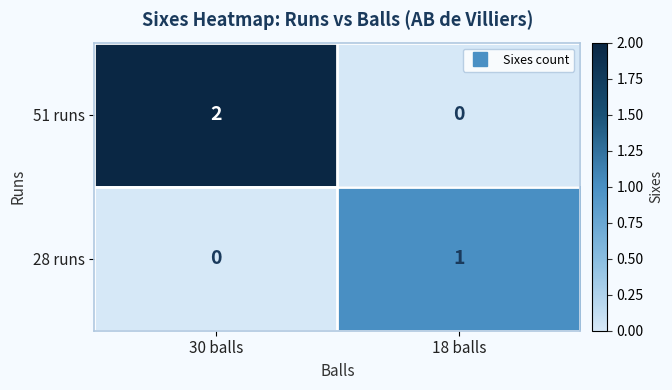

Which series has the largest total across all categories?

51 runs